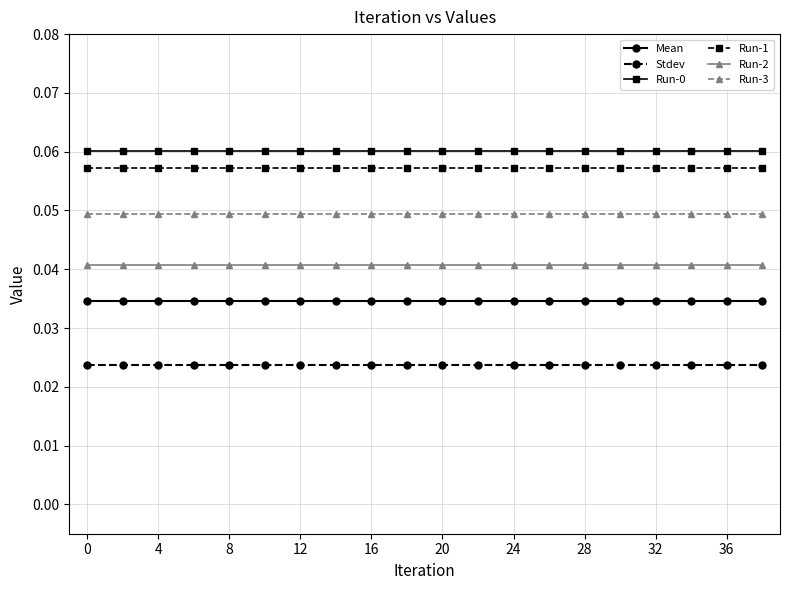

True or false: Run-1 and Mean intersect in this chart.

False